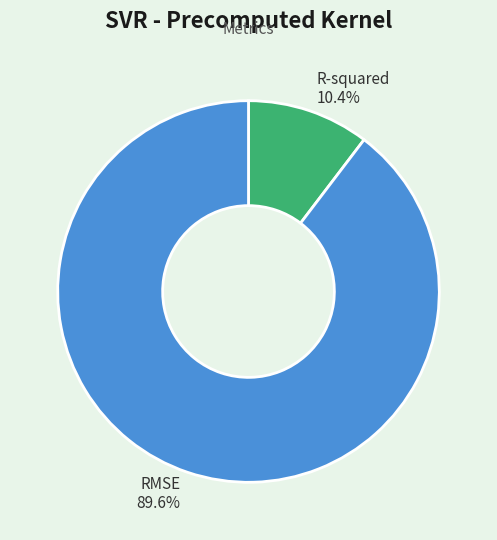

To the nearest percent, what percentage of the pie is RMSE?

90%